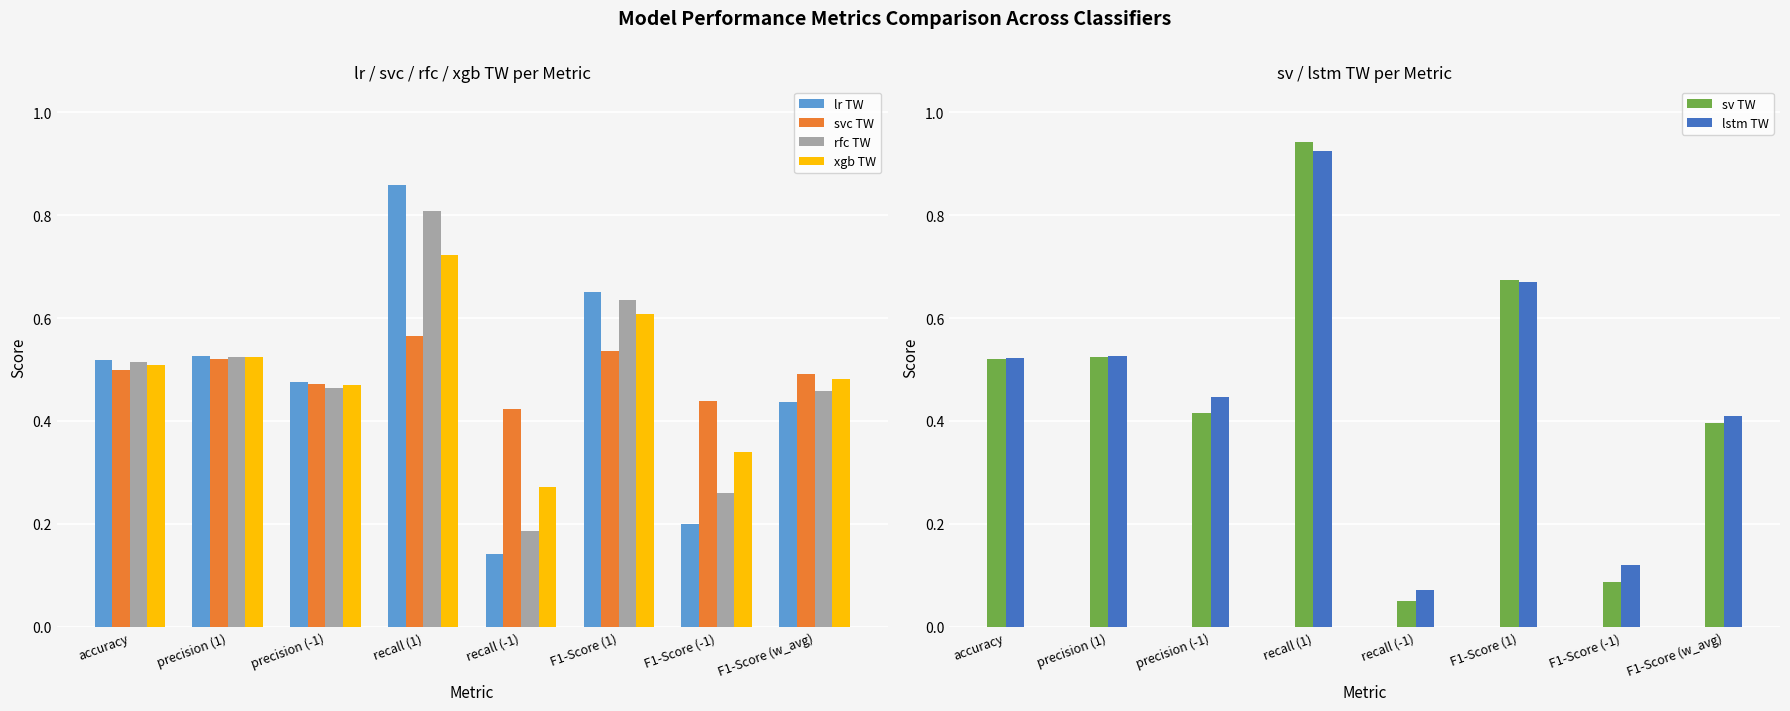

True or false: rfc TW has a value of 1.0 at F1-Score (1).

False